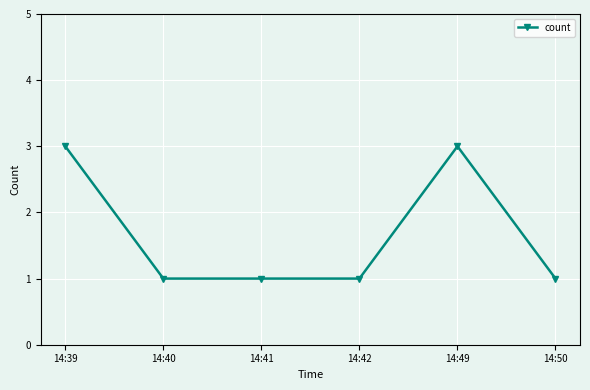

What is the maximum value shown in the chart?

3